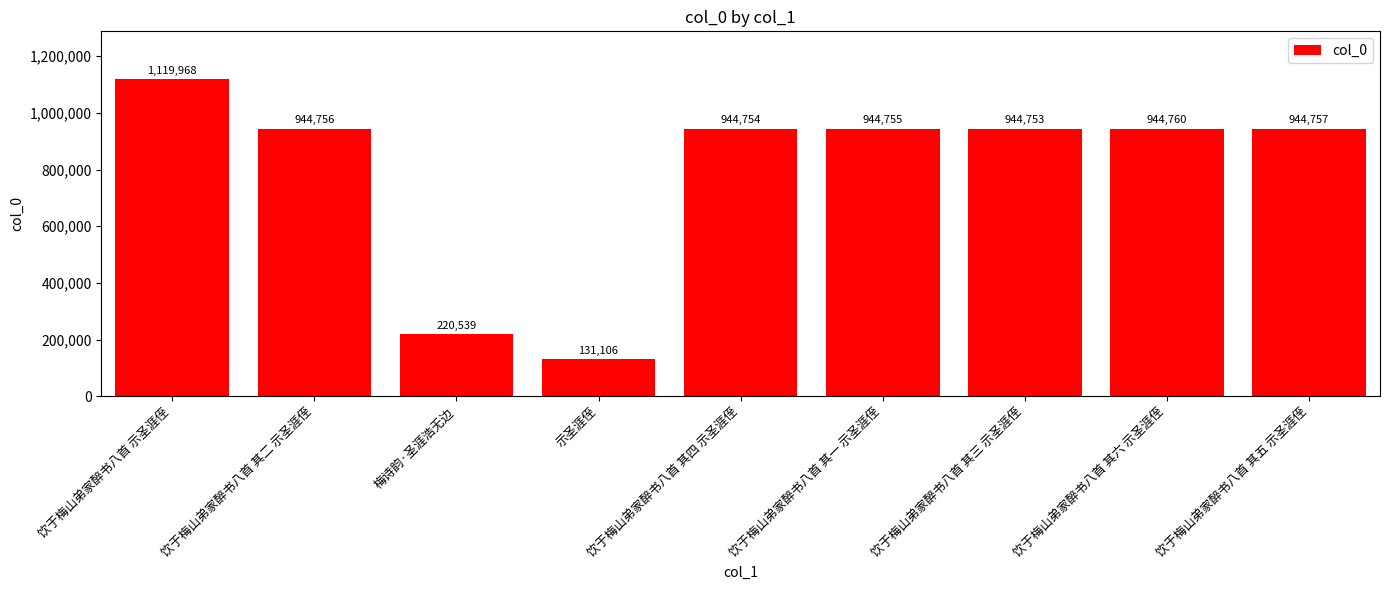

The value at 饮于梅山弟家醉书八首 示圣涯侄 is 1119968. True or false?

True